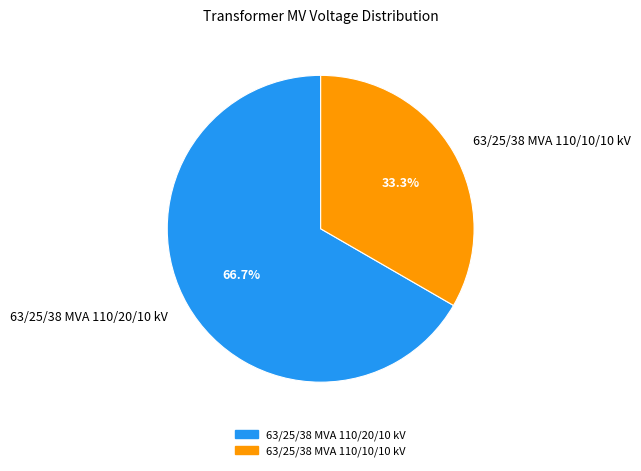

Rank the categories by value from highest to lowest.

63/25/38 MVA 110/20/10 kV, 63/25/38 MVA 110/10/10 kV